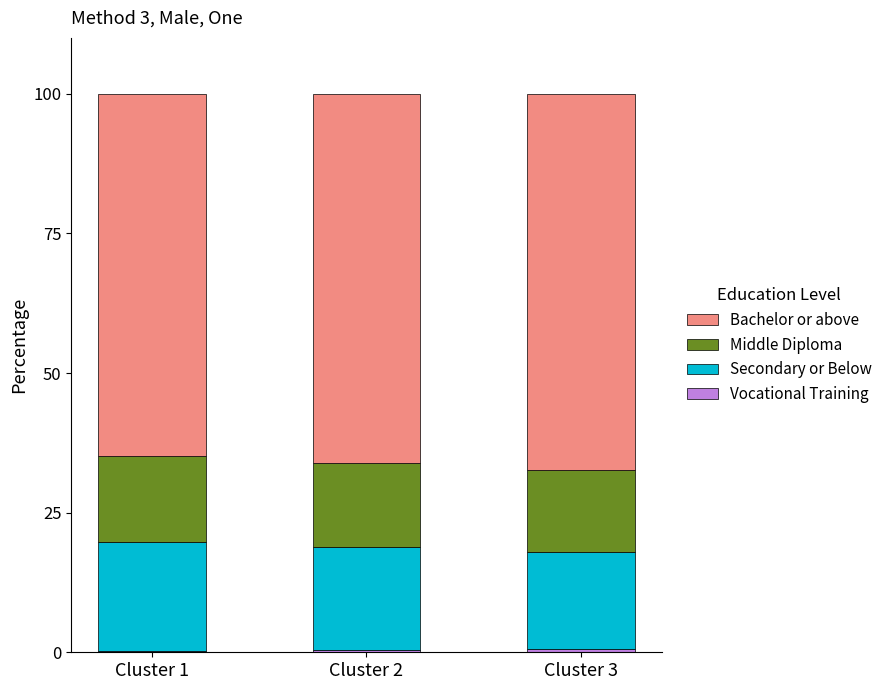

Does the chart contain stacked bars?

Yes